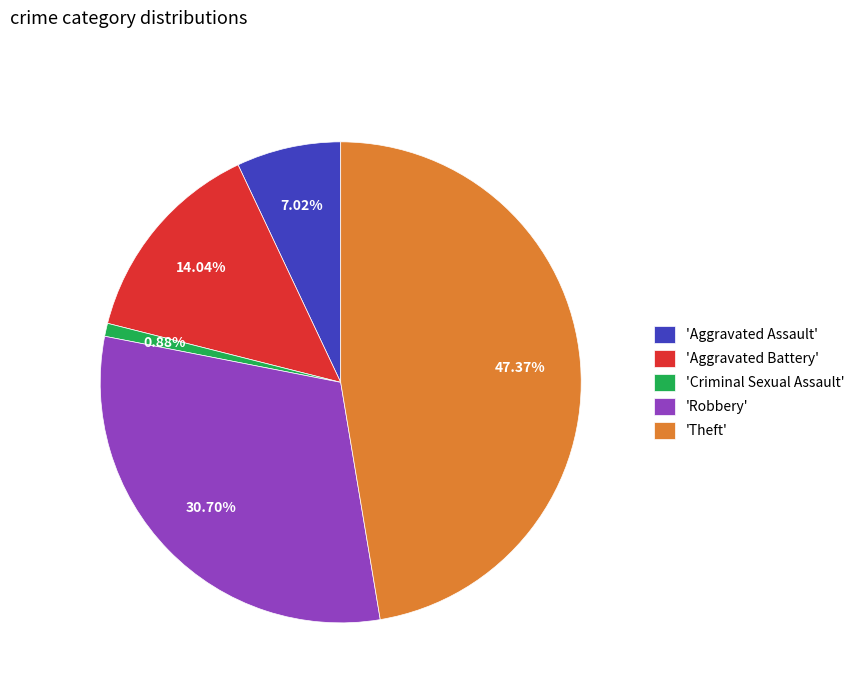

Between 'Robbery' and 'Aggravated Assault', which is larger?

'Robbery'